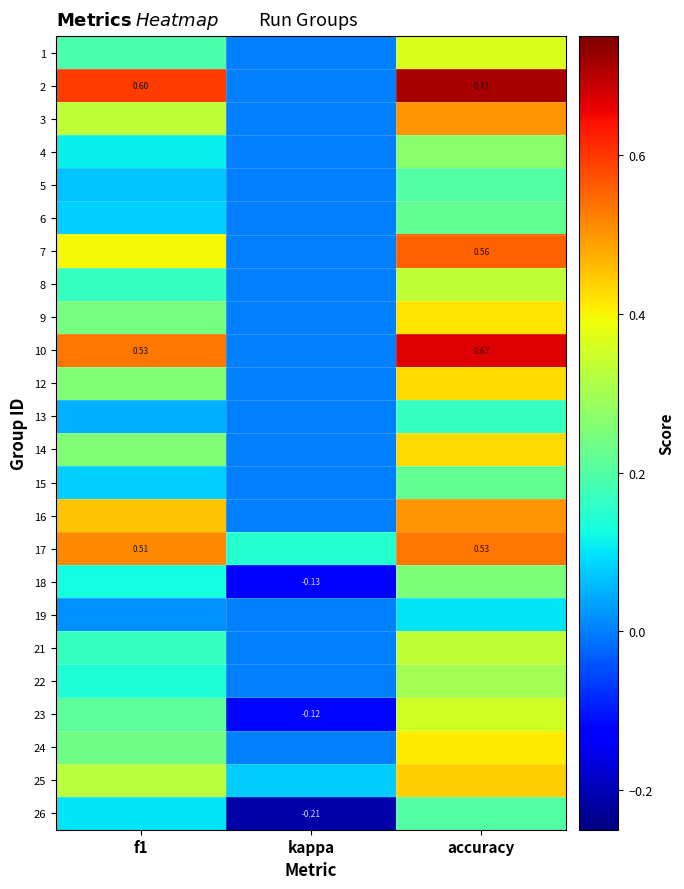

The value of 9 at accuracy is 0.7. True or false?

False